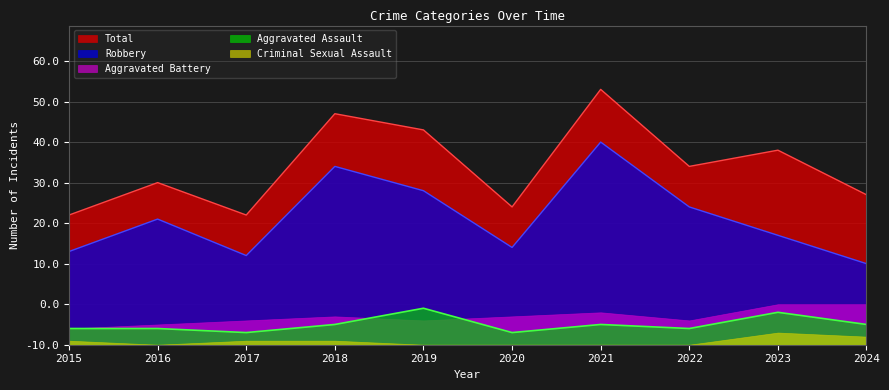

Does the chart display data point markers on the line(s)?

No